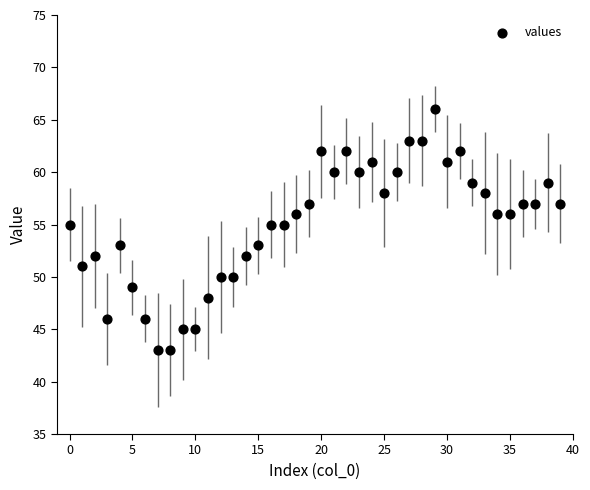

What is the range of Y values (max minus min)?

23